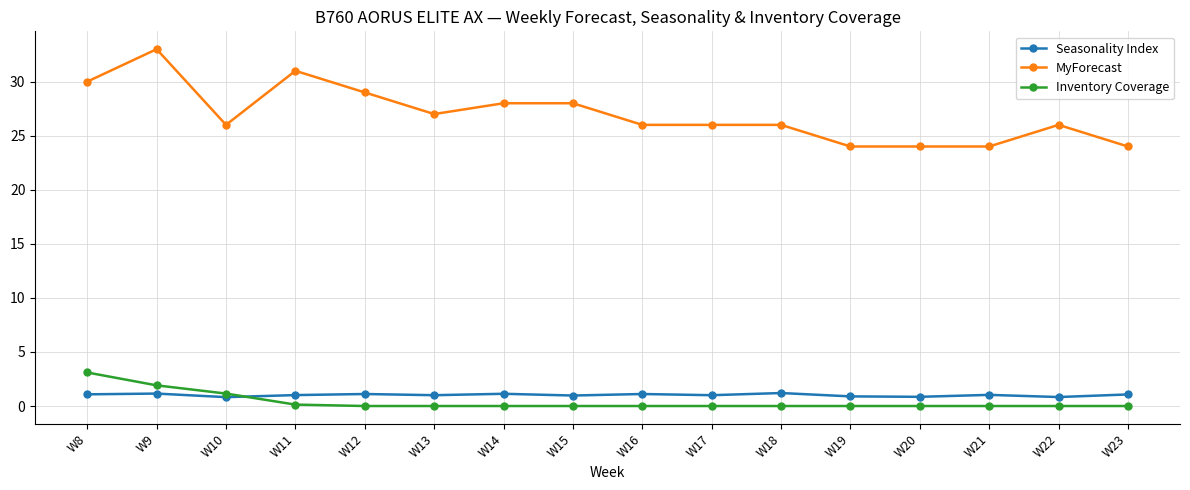

Where does the MyForecast series first go above 26?

W8